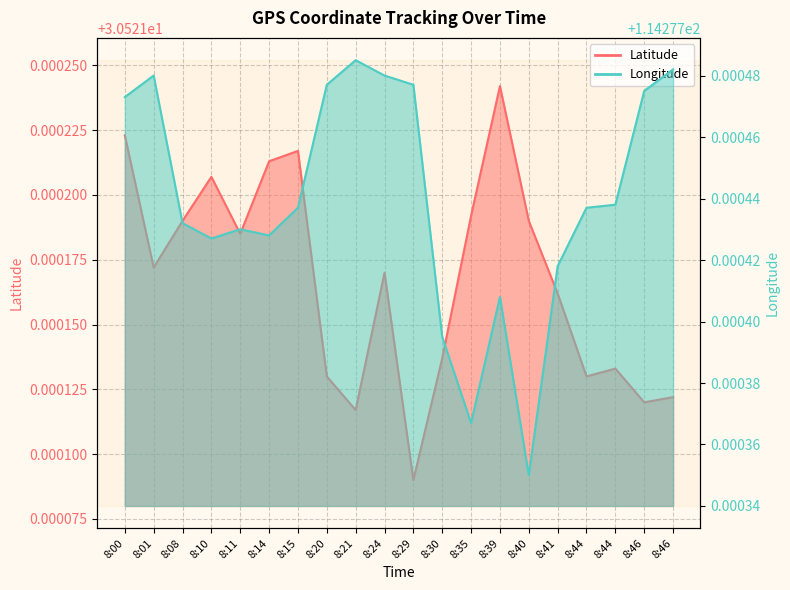

How many Longitude values are between 114 and 115?

20